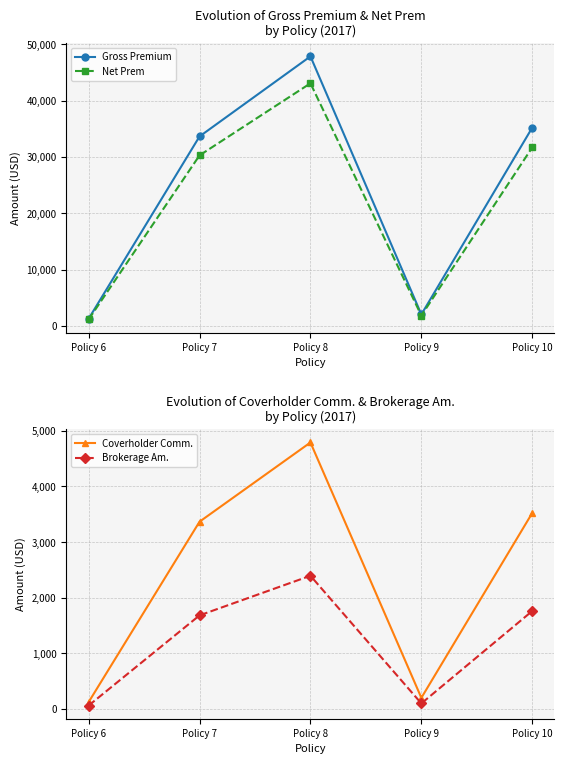

Reading right to left, list all the values displayed in this chart.

Gross Premium: 35220.9	2012.0	47882.0	33650.0	1247.0
Net Prem: 31698.9	1810.8	43093.8	30285.0	1122.3
Coverholder Comm.: 3522.1	201.2	4788.2	3365.0	124.7
Brokerage Am.: 1761.0	100.6	2394.1	1682.5	62.4